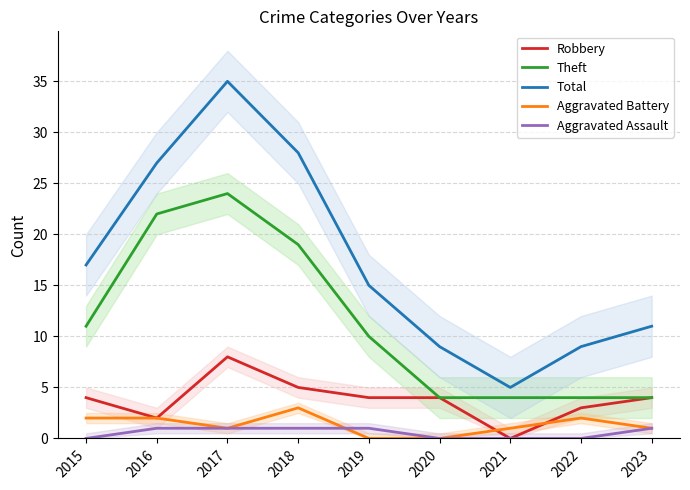

Which series has the widest spread of values?

Total